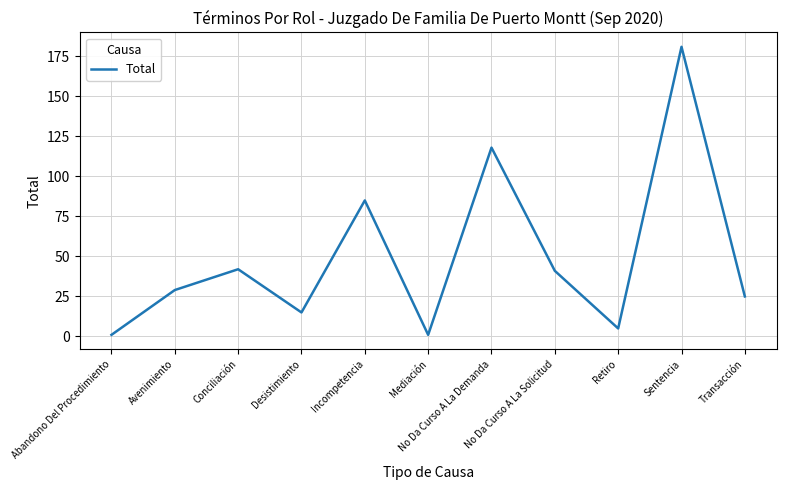

What is the difference between the maximum and minimum values?

180